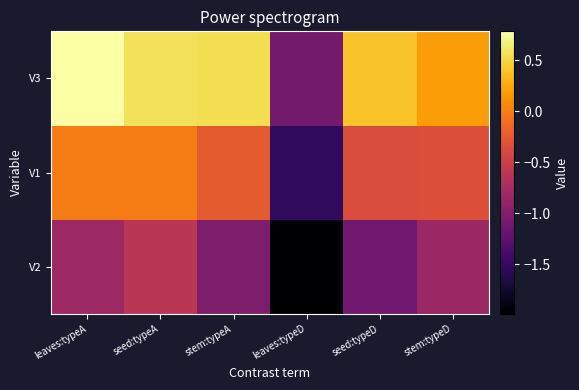

Reading left to right, what are all the values shown in this chart?

V2: leaves:typeA=-0.8	seed:typeA=-0.6	stem:typeA=-1.0	leaves:typeD=-2.0	seed:typeD=-1.1	stem:typeD=-0.8
V1: leaves:typeA=-0.0	seed:typeA=-0.0	stem:typeA=-0.2	leaves:typeD=-1.5	seed:typeD=-0.4	stem:typeD=-0.3
V3: leaves:typeA=0.8	seed:typeA=0.6	stem:typeA=0.6	leaves:typeD=-1.1	seed:typeD=0.4	stem:typeD=0.2